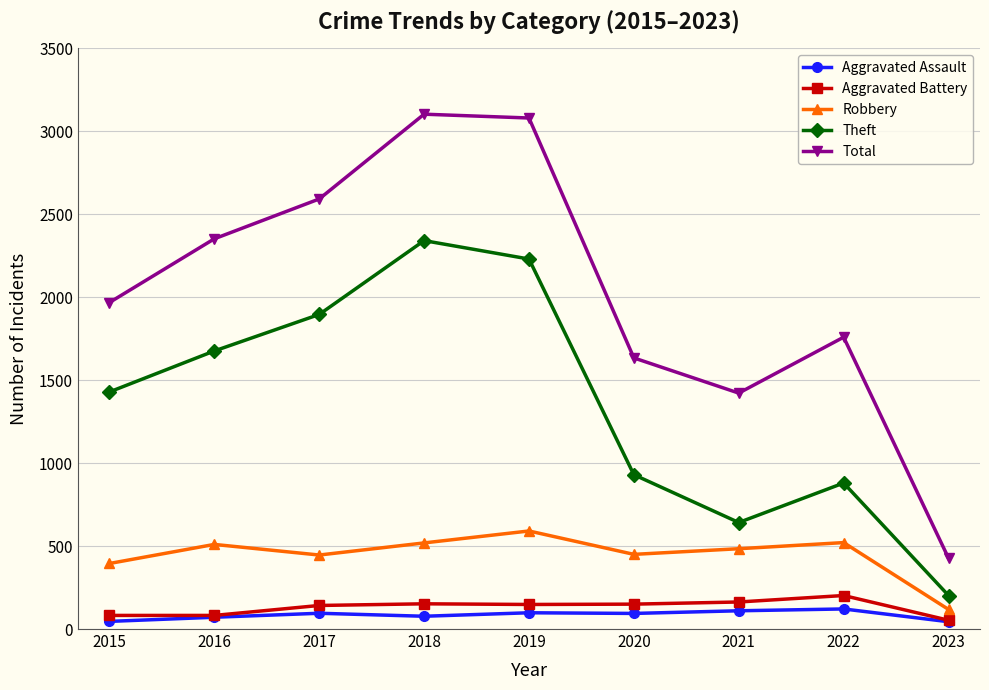

True or false: Robbery and Aggravated Assault intersect in this chart.

False